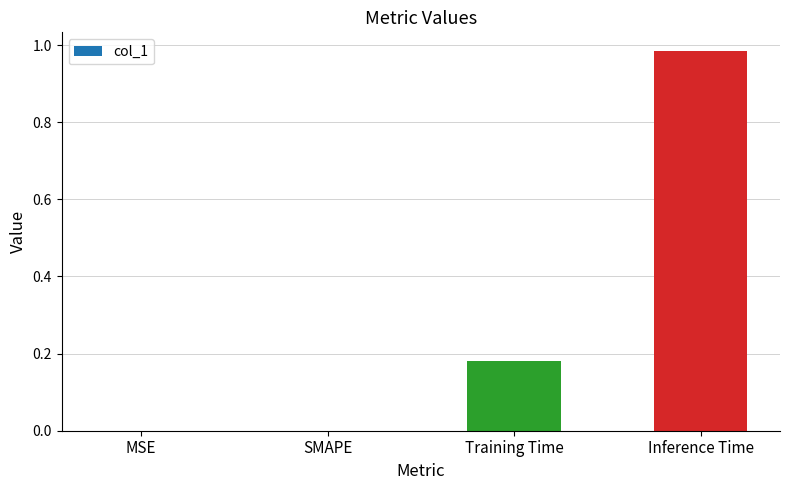

Which label corresponds to the largest value in the chart?

Inference Time